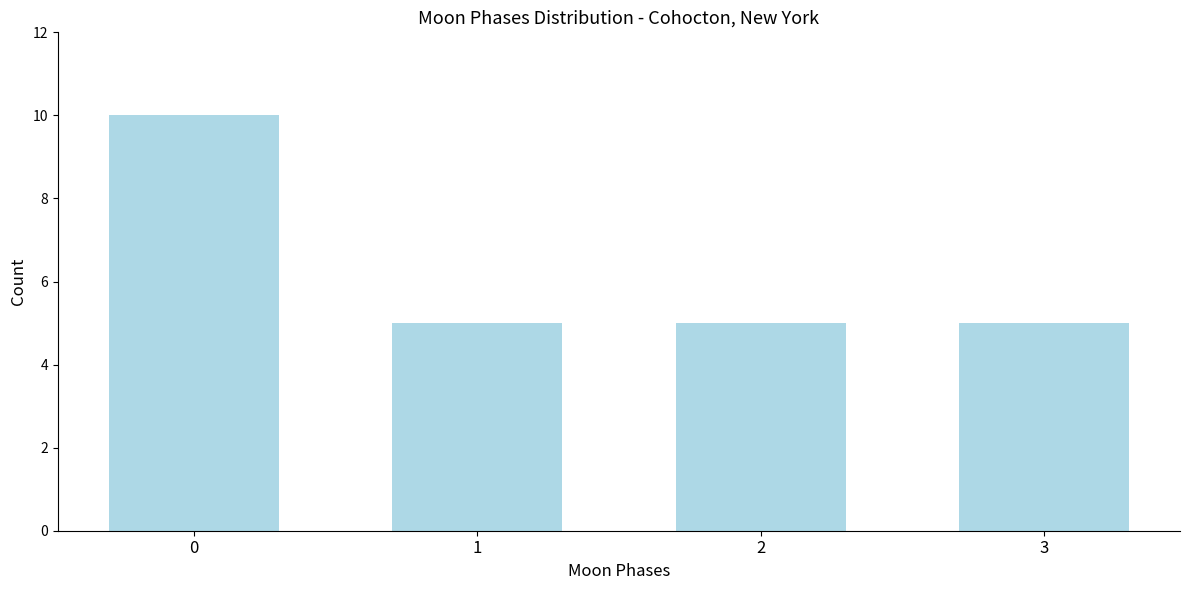

Reading left to right, what are all the values shown in this chart?

0=10	1=5	2=5	3=5